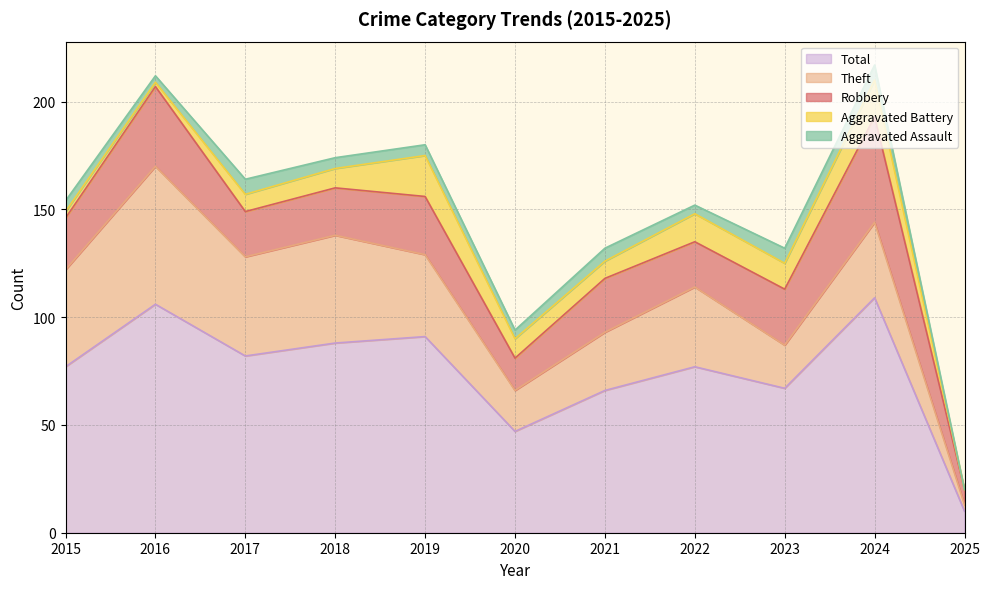

In Robbery, how many points are lower than both neighbors (excluding endpoints)?

3